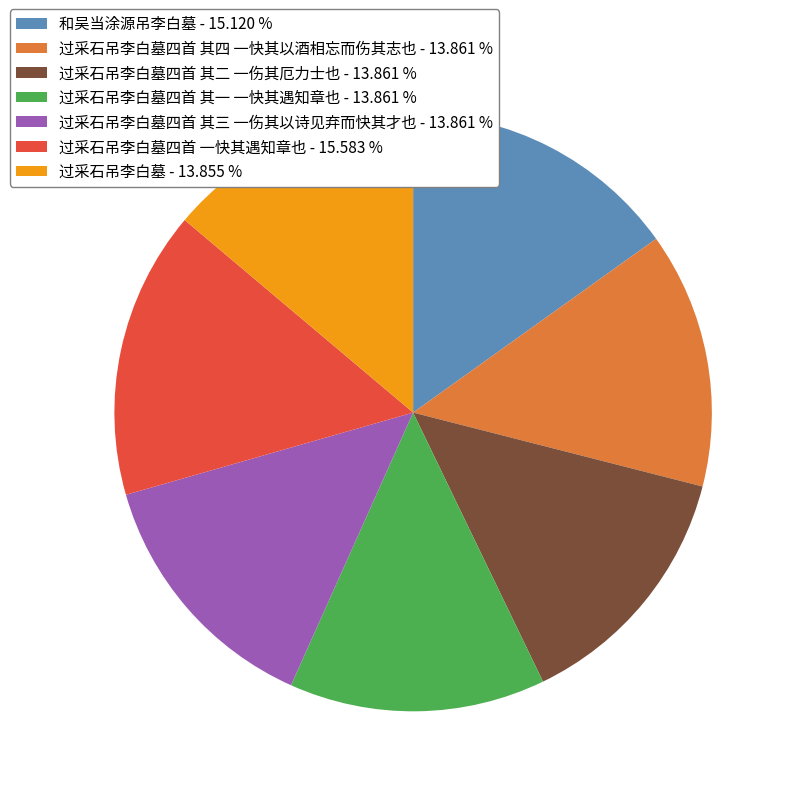

Approximately how many times larger is the value at 过采石吊李白墓四首 其三 一伤其以诗见弃而快其才也 - 13.861 % compared to 过采石吊李白墓四首 其二 一伤其厄力士也 - 13.861 %?

1.0